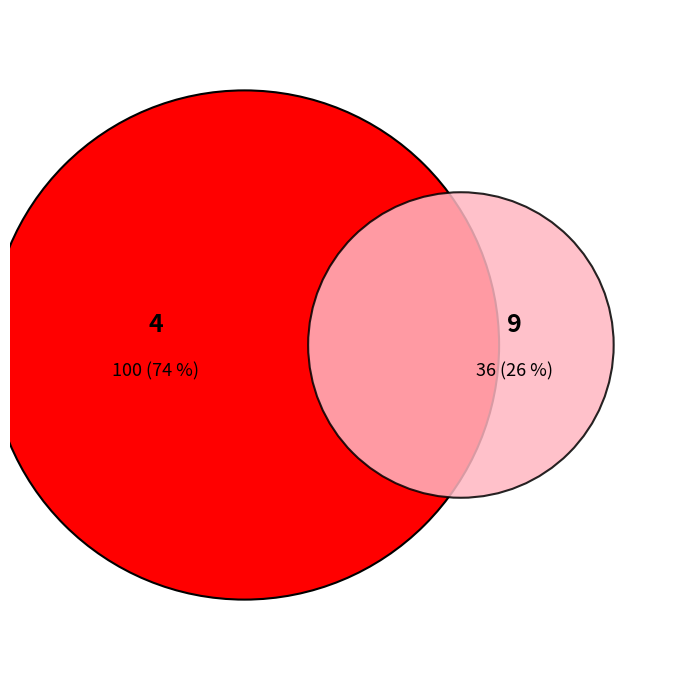

Approximately how many times larger is the value at 9 compared to 4?

0.4